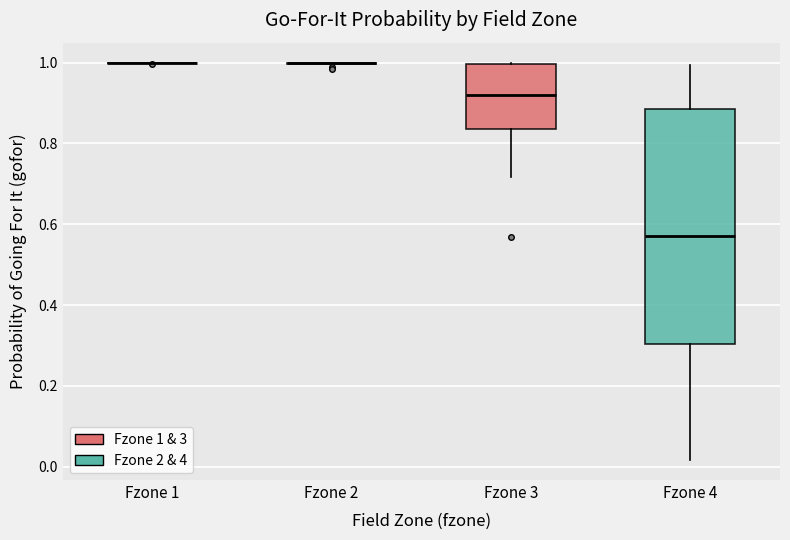

Where does the median line of the box for Fzone 3 sit on the y-axis? The values are not printed on the chart, so give them approximately, as read against the axis.

0.92